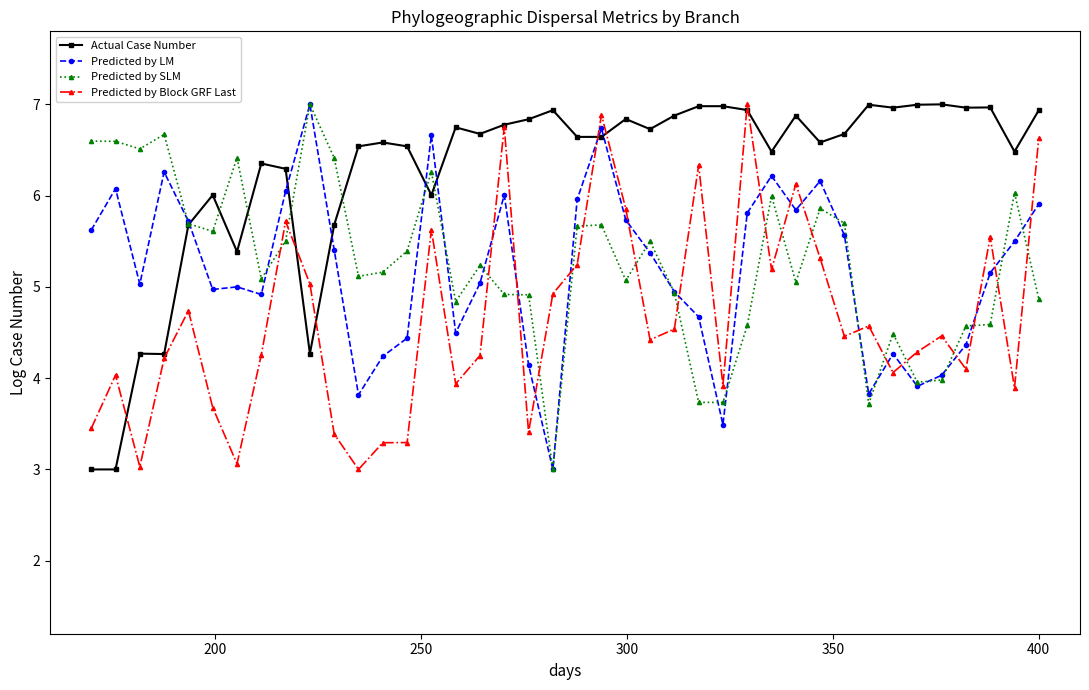

What is the maximum value shown in the chart?

7.0